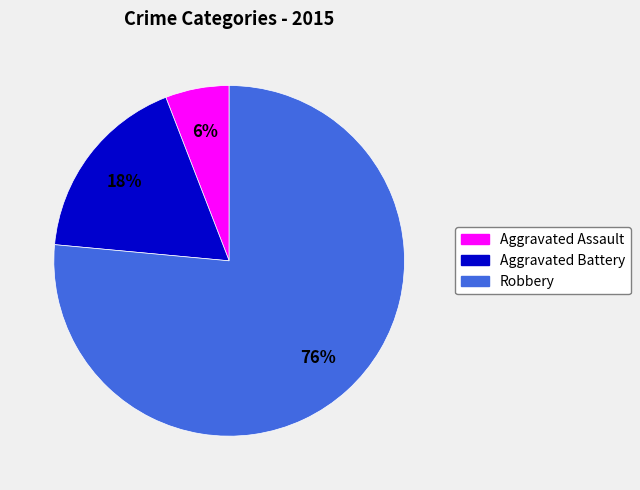

To the nearest percent, what is the difference between the Aggravated Battery and Aggravated Assault slice percentages?

12%